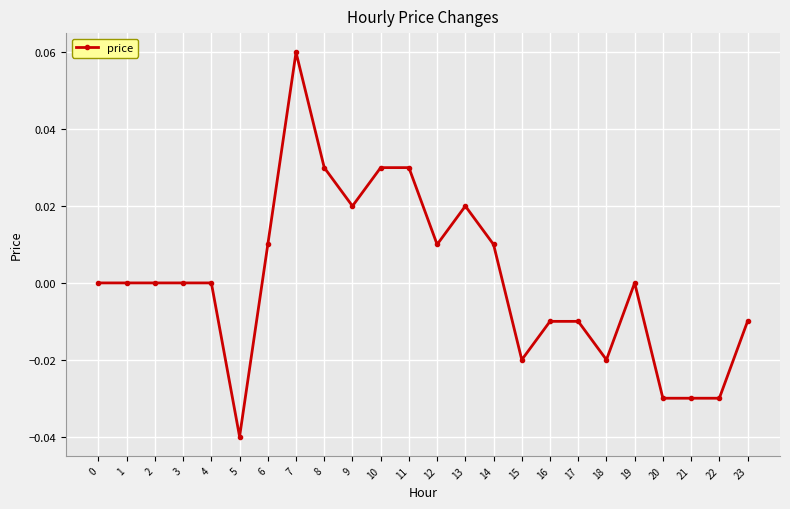

True or false: there are more than 1 points higher than both neighbors.

True